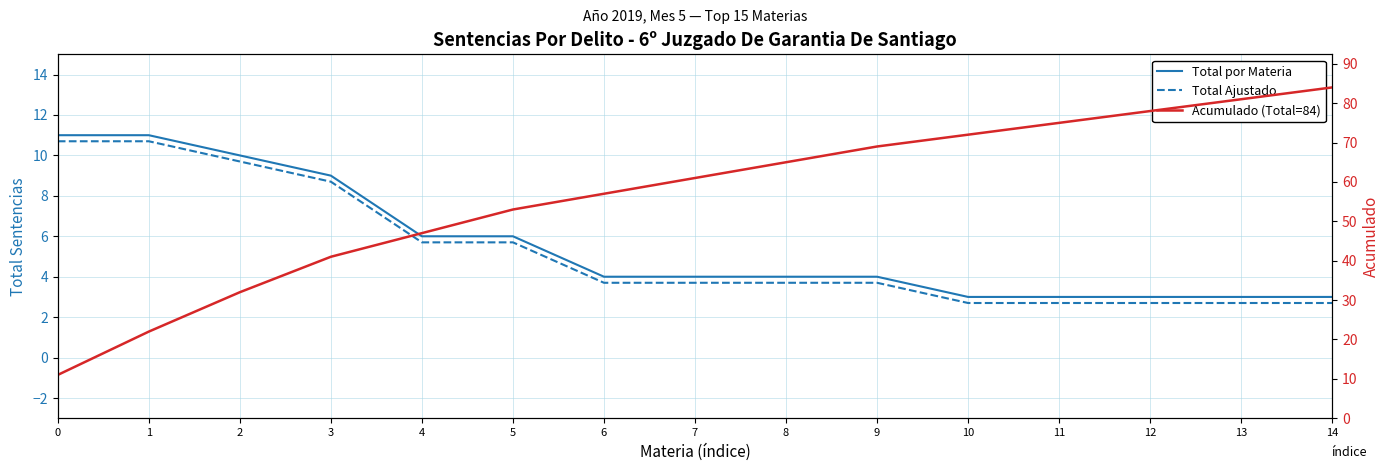

List the labels in order of Total por Materia value, smallest first.

10, 11, 12, 13, 14, 6, 7, 8, 9, 4, 5, 3, 2, 0, 1